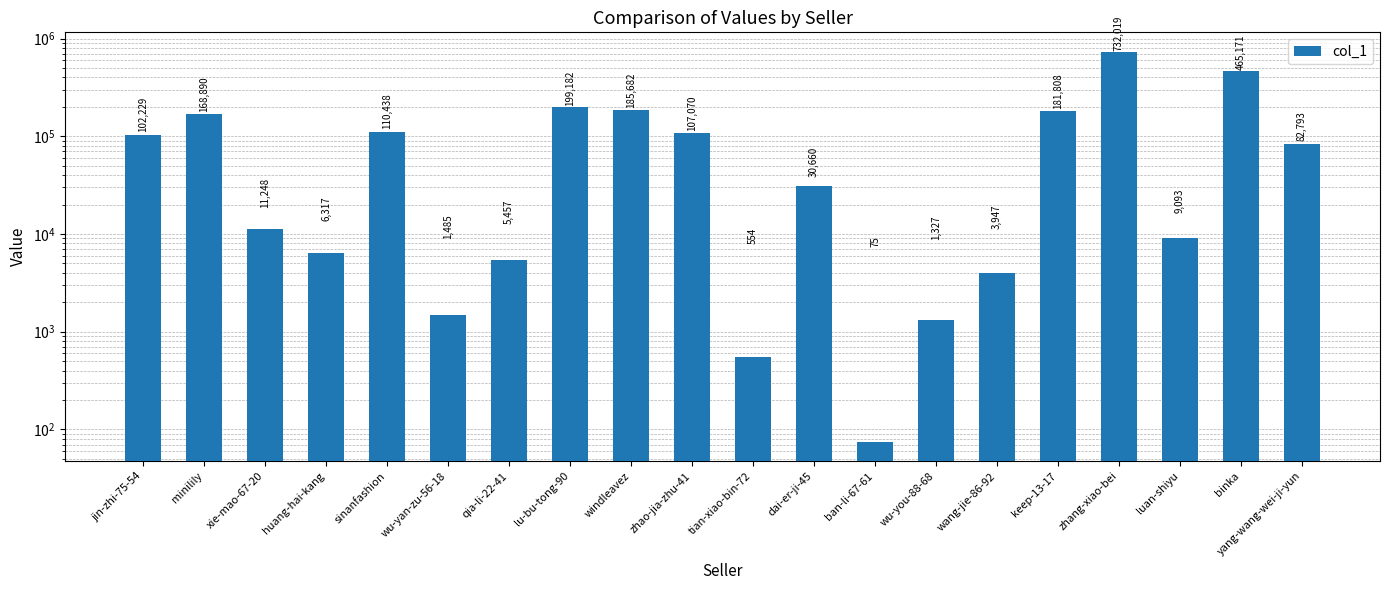

How many series are shown in this chart?

1